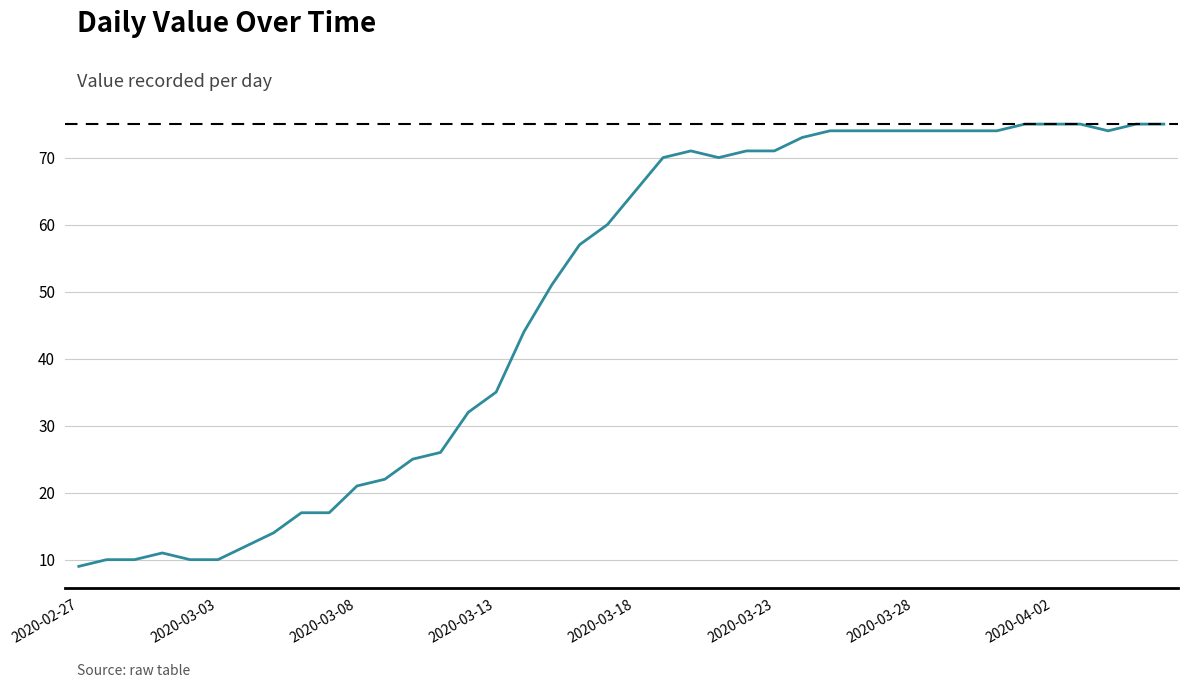

What is the difference between the maximum and minimum values?

66